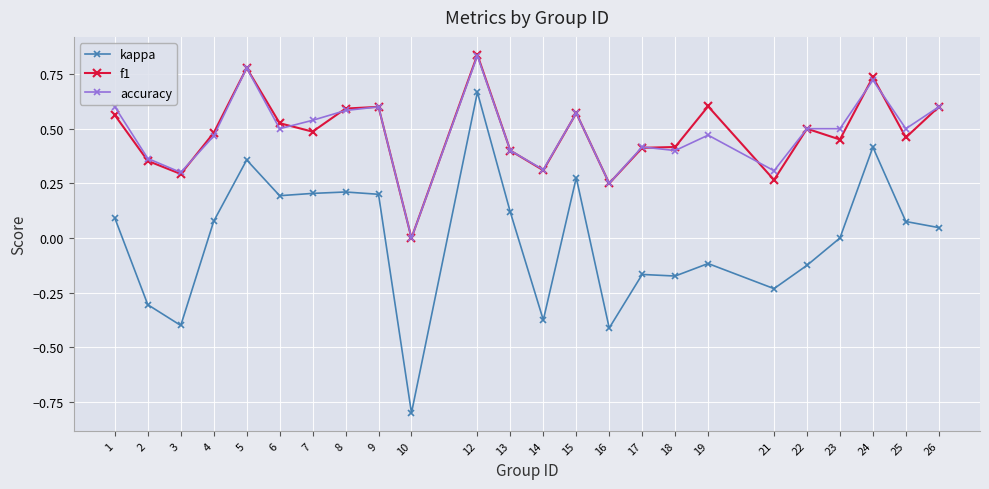

What are all the series names shown in the legend?

kappa, f1, accuracy